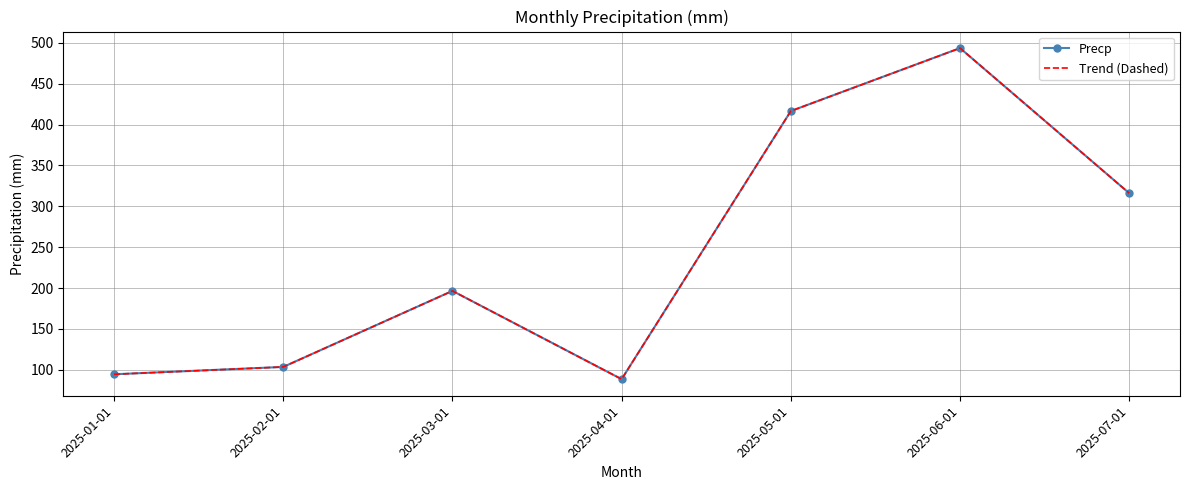

What is the maximum value for Trend (Dashed)?

493.5